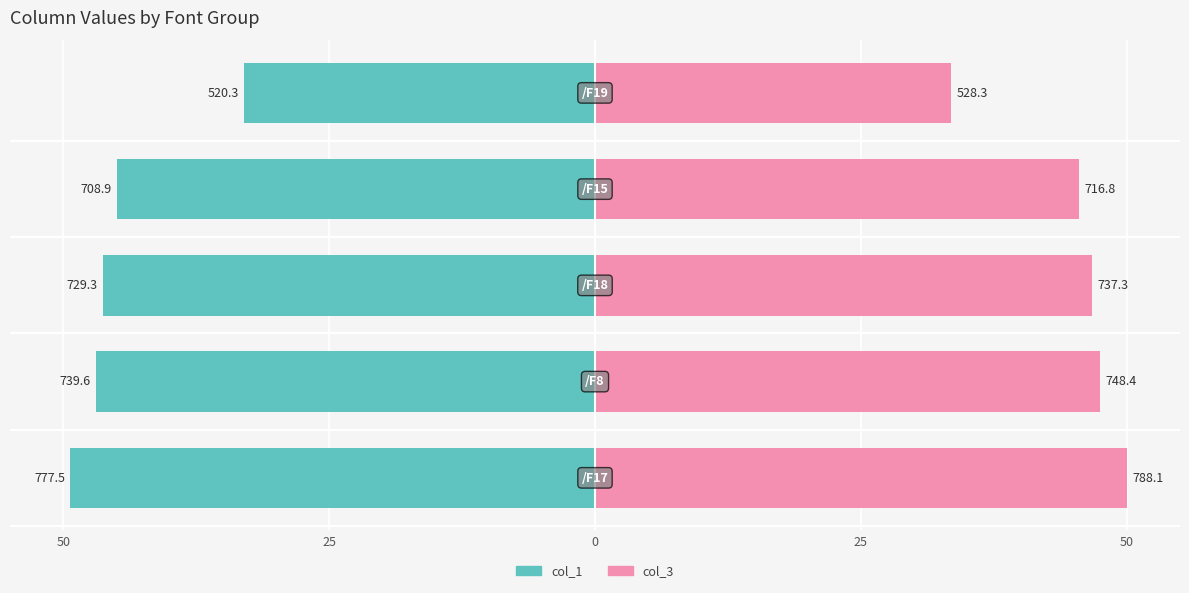

At 50, list the series in order from largest to smallest.

col_3, col_1